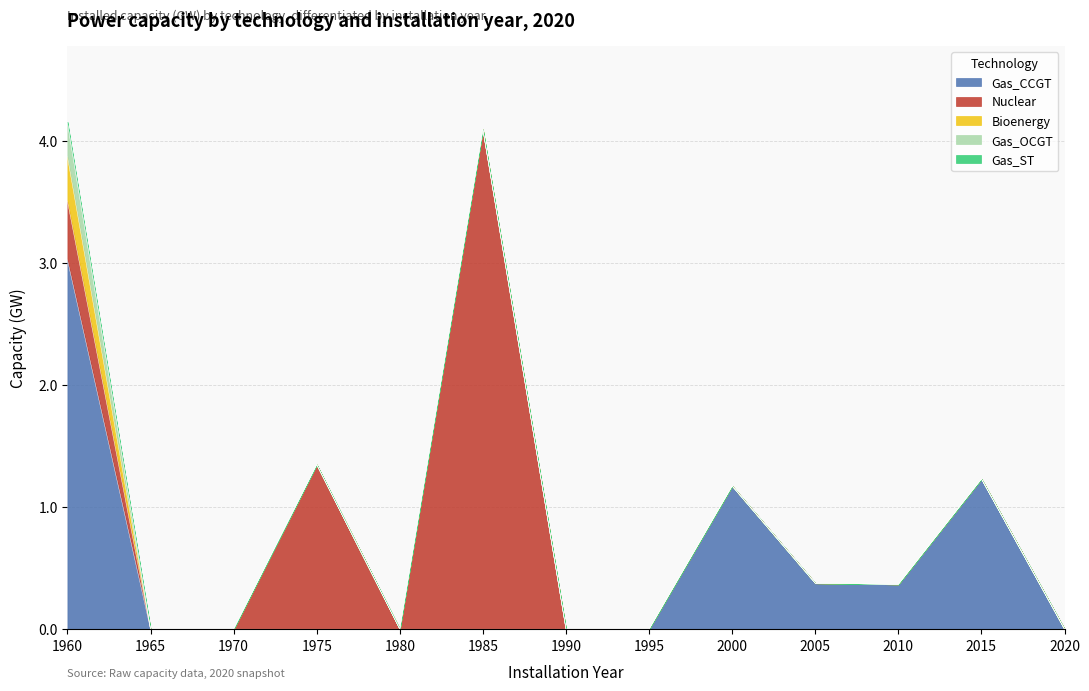

Reading right to left, what are all the values shown in this chart?

Gas_CCGT: 2020=0.0	2015=1.2	2010=0.4	2005=0.4	2000=1.2	1995=0.0	1990=0.0	1985=0.0	1980=0.0	1975=0.0	1970=0.0	1965=0.0	1960=3.0
Nuclear: 2020=0.0	2015=0.0	2010=0.0	2005=0.0	2000=0.0	1995=0.0	1990=0.0	1985=4.1	1980=0.0	1975=1.3	1970=0.0	1965=0.0	1960=0.5
Bioenergy: 2020=0.0	2015=0.0	2010=0.0	2005=0.0	2000=0.0	1995=0.0	1990=0.0	1985=0.0	1980=0.0	1975=0.0	1970=0.0	1965=0.0	1960=0.4
Gas_OCGT: 2020=0.0	2015=0.0	2010=0.0	2005=0.0	2000=0.0	1995=0.0	1990=0.0	1985=0.0	1980=0.0	1975=0.0	1970=0.0	1965=0.0	1960=0.3
Gas_ST: 2020=0.0	2015=0.0	2010=0.0	2005=0.0	2000=0.0	1995=0.0	1990=0.0	1985=0.0	1980=0.0	1975=0.0	1970=0.0	1965=0.0	1960=0.0